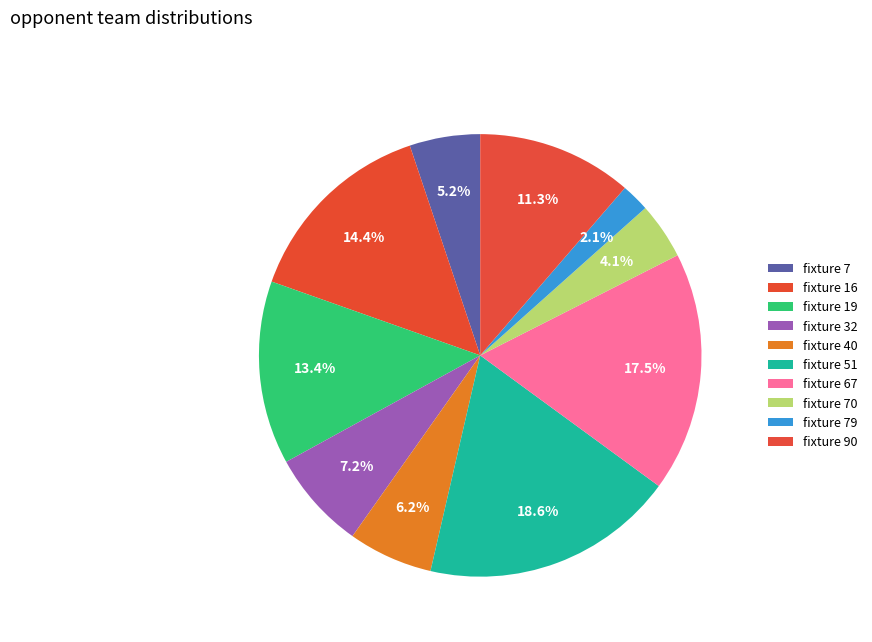

Is there any slice that represents more than half of the pie?

No